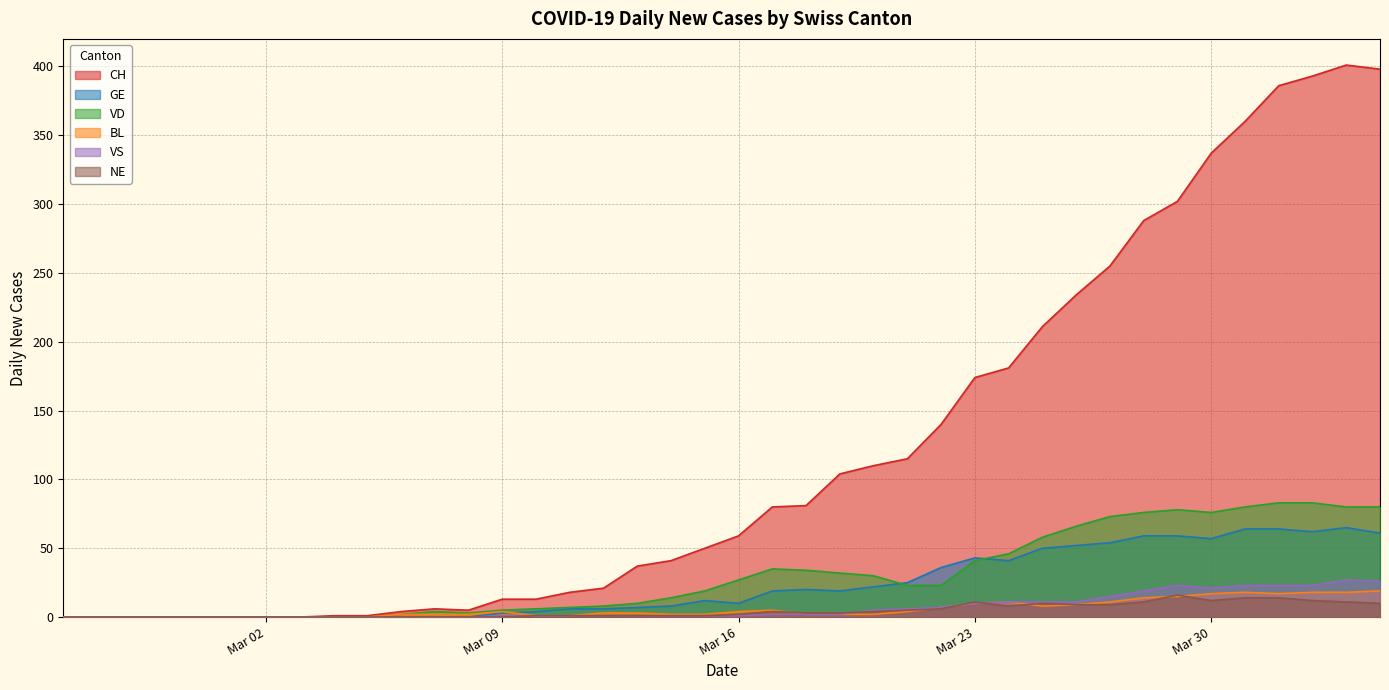

What is the total value across all series at 2020-03-11?

34